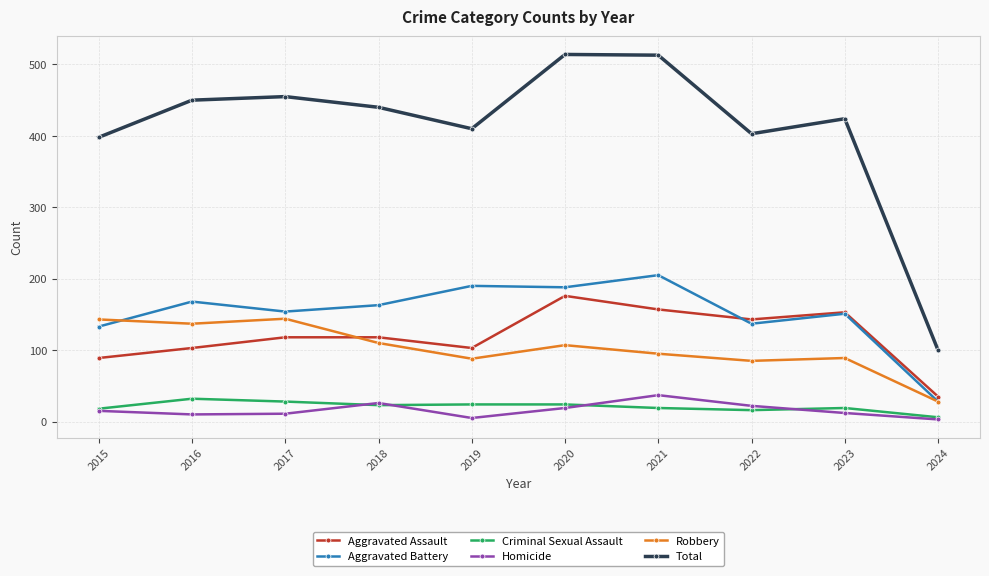

At which label does Total first exceed 440?

2016